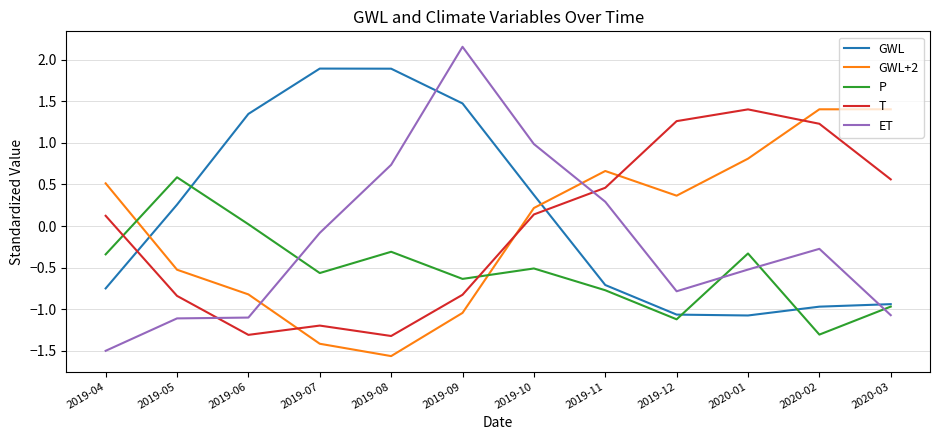

Between 2019-09 and 2020-03, which series saw the biggest shift?

ET